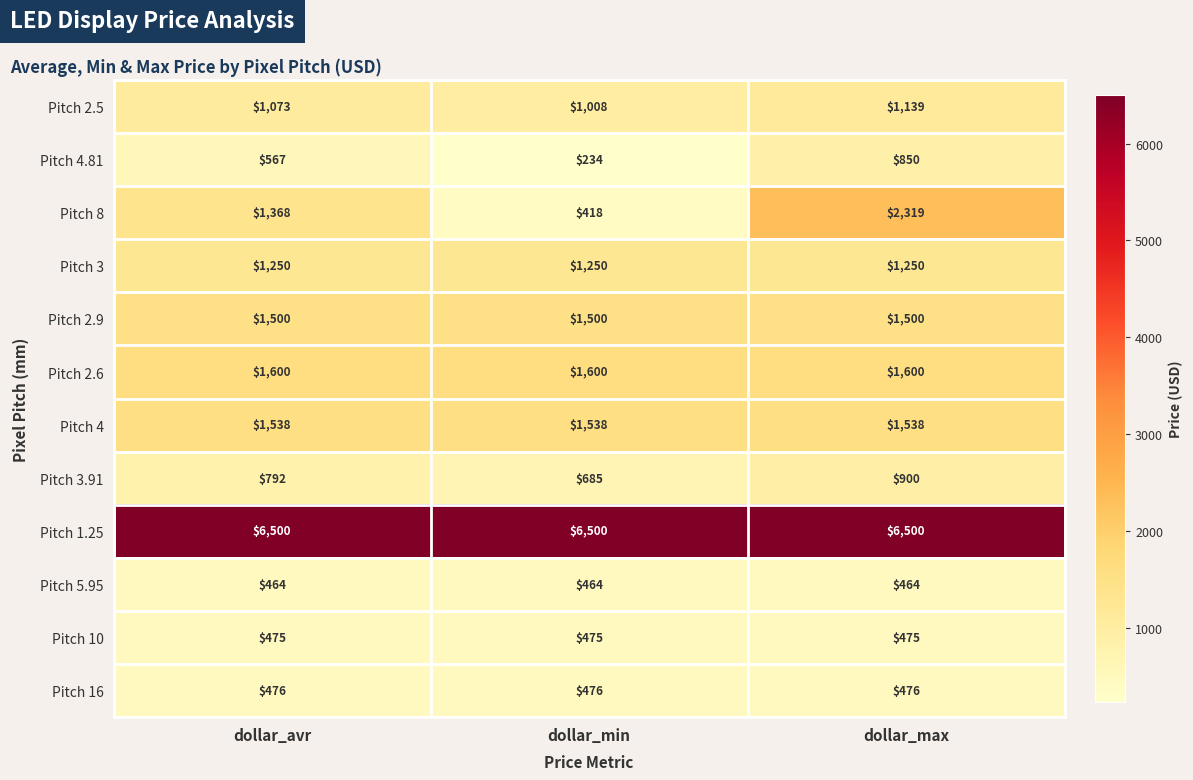

What is the spread (max minus min) of values at dollar_avr?

6036